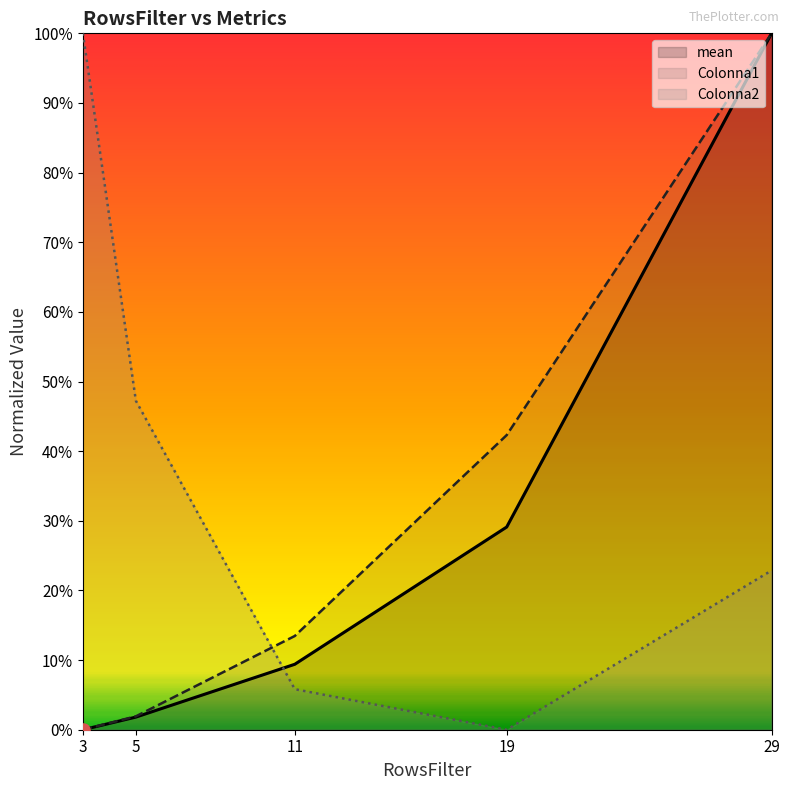

Which series has the widest spread of Y values?

mean